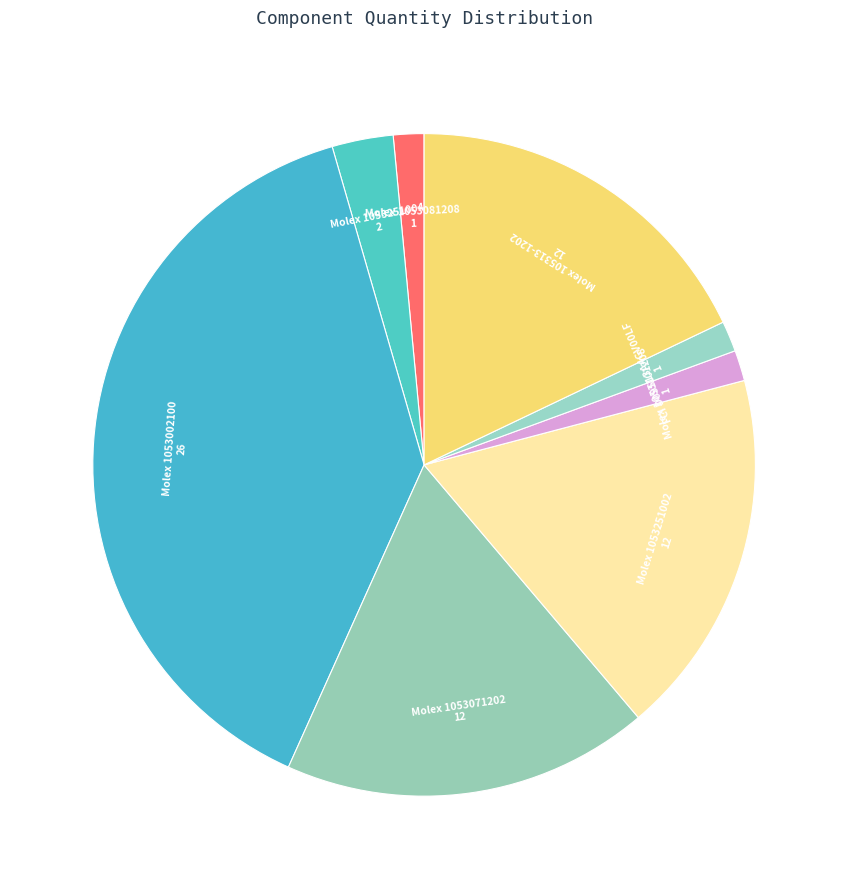

How many segments does this pie chart have?

8